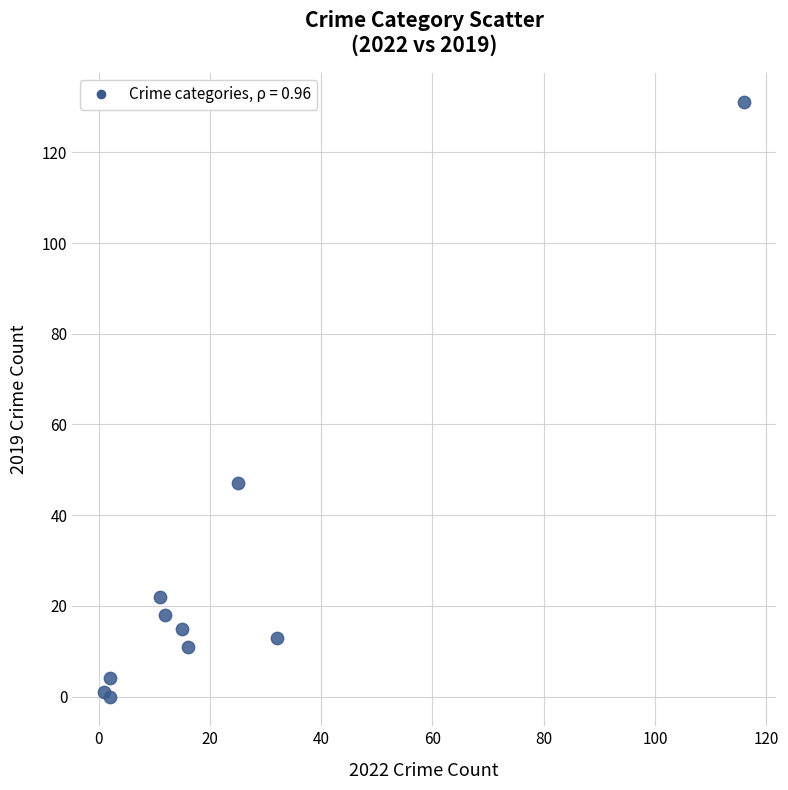

What Y value in the scatter plot is closest to 65?

47